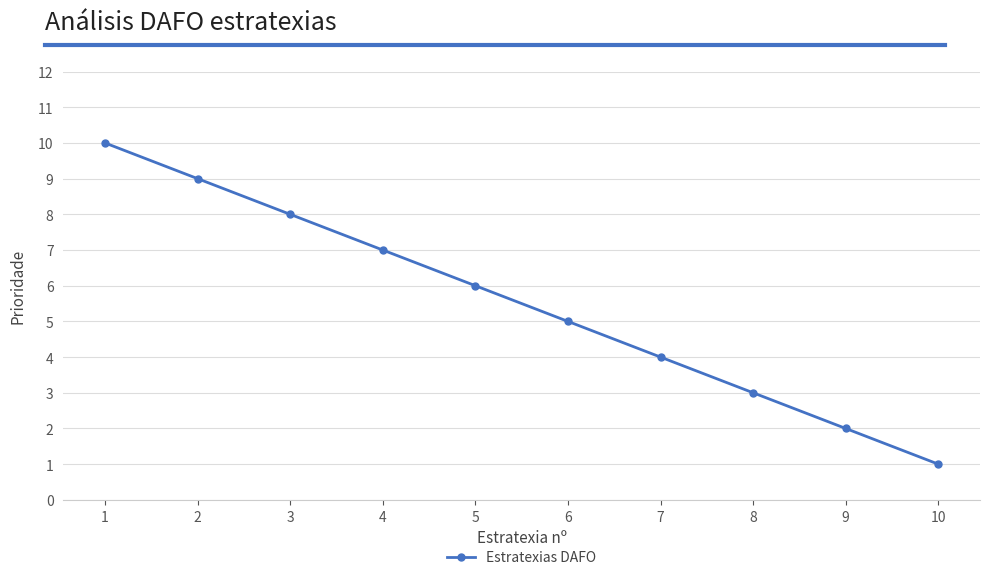

List the labels in order of value, largest first.

1, 2, 3, 4, 5, 6, 7, 8, 9, 10